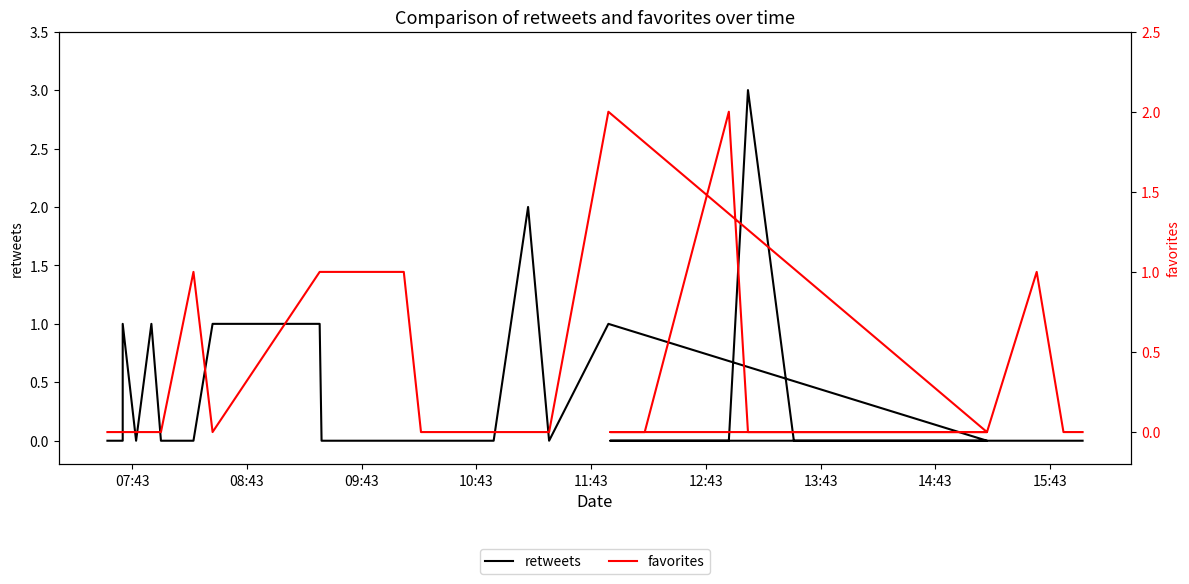

What is the label of the 35th point from the right?

12:43